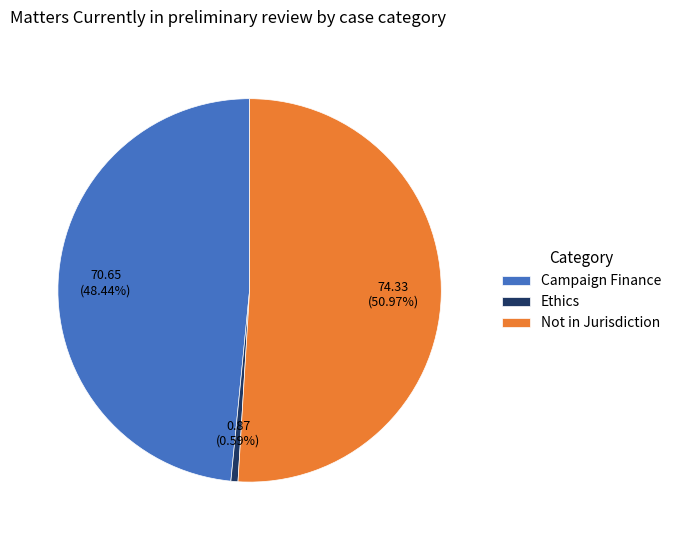

Rank the categories by value from lowest to highest.

Ethics, Campaign Finance, Not in Jurisdiction